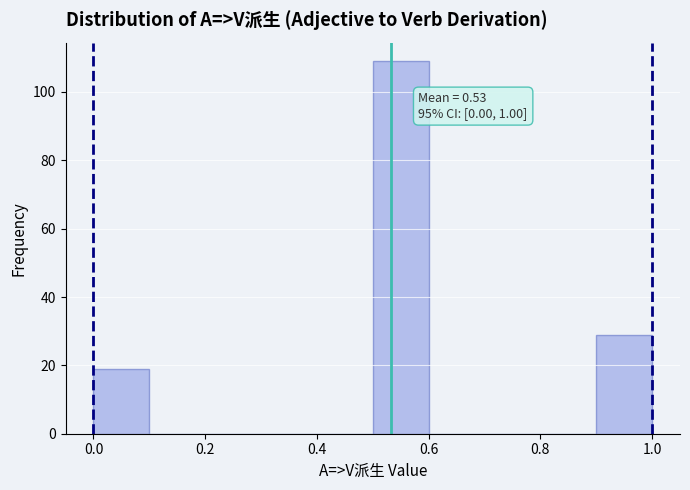

Over which range of the x-axis is the bar tallest?

0.5 to 0.6